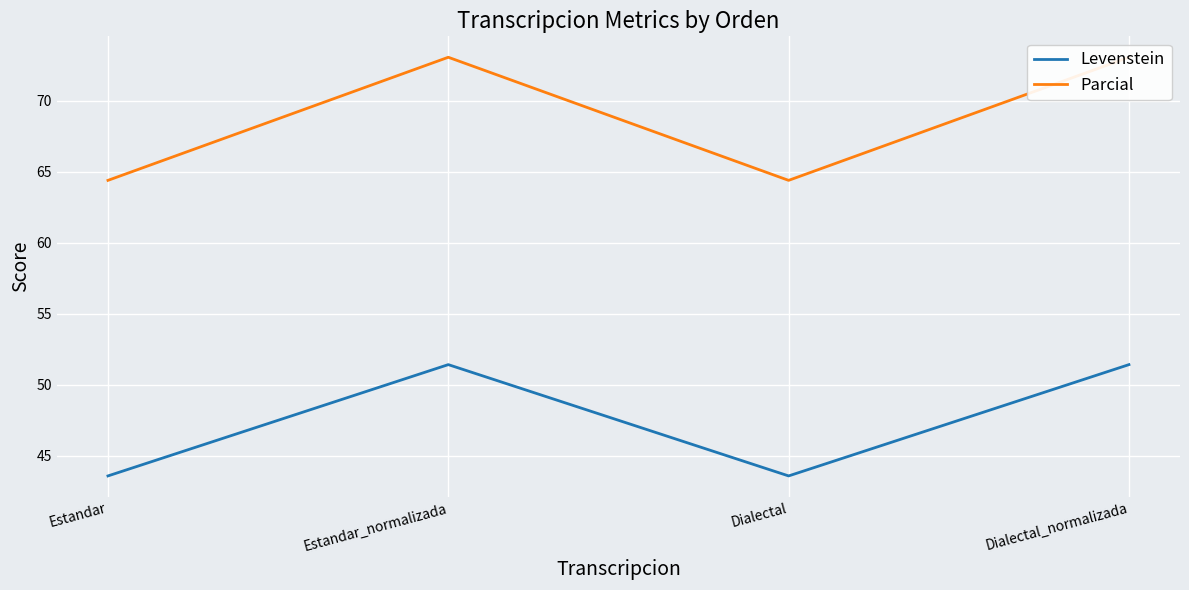

In Levenstein, how many points are lower than both neighbors (excluding endpoints)?

1